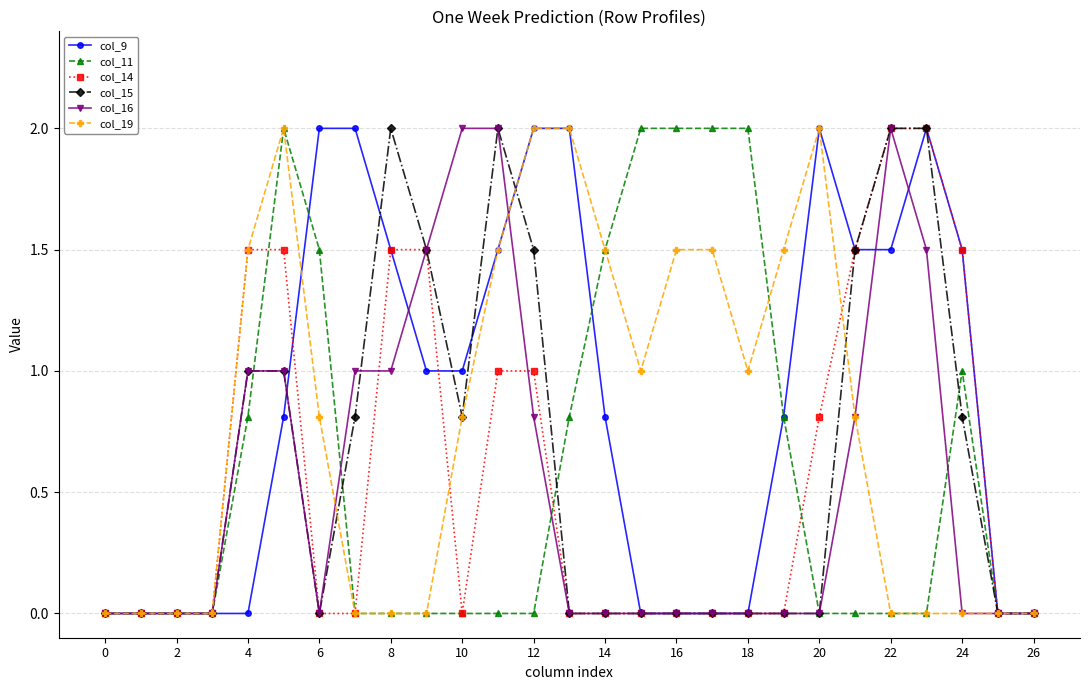

Reading right to left, transcribe all the data shown in this chart.

col_9: 0.0	0.0	1.5	2.0	1.5	1.5	2.0	0.8	0.0	0.0	0.0	0.0	0.8	2.0	2.0	1.5	1.0	1.0	1.5	2.0	2.0	0.8	0.0	0.0	0.0	0.0	0.0
col_11: 0.0	0.0	1.0	0.0	0.0	0.0	0.0	0.8	2.0	2.0	2.0	2.0	1.5	0.8	0.0	0.0	0.0	0.0	0.0	0.0	1.5	2.0	0.8	0.0	0.0	0.0	0.0
col_14: 0.0	0.0	1.5	2.0	2.0	1.5	0.8	0.0	0.0	0.0	0.0	0.0	0.0	0.0	1.0	1.0	0.0	1.5	1.5	0.0	0.0	1.5	1.5	0.0	0.0	0.0	0.0
col_15: 0.0	0.0	0.8	2.0	2.0	1.5	0.0	0.0	0.0	0.0	0.0	0.0	0.0	0.0	1.5	2.0	0.8	1.5	2.0	0.8	0.0	1.0	1.0	0.0	0.0	0.0	0.0
col_16: 0.0	0.0	0.0	1.5	2.0	0.8	0.0	0.0	0.0	0.0	0.0	0.0	0.0	0.0	0.8	2.0	2.0	1.5	1.0	1.0	0.0	1.0	1.0	0.0	0.0	0.0	0.0
col_19: 0.0	0.0	0.0	0.0	0.0	0.8	2.0	1.5	1.0	1.5	1.5	1.0	1.5	2.0	2.0	1.5	0.8	0.0	0.0	0.0	0.8	2.0	1.5	0.0	0.0	0.0	0.0